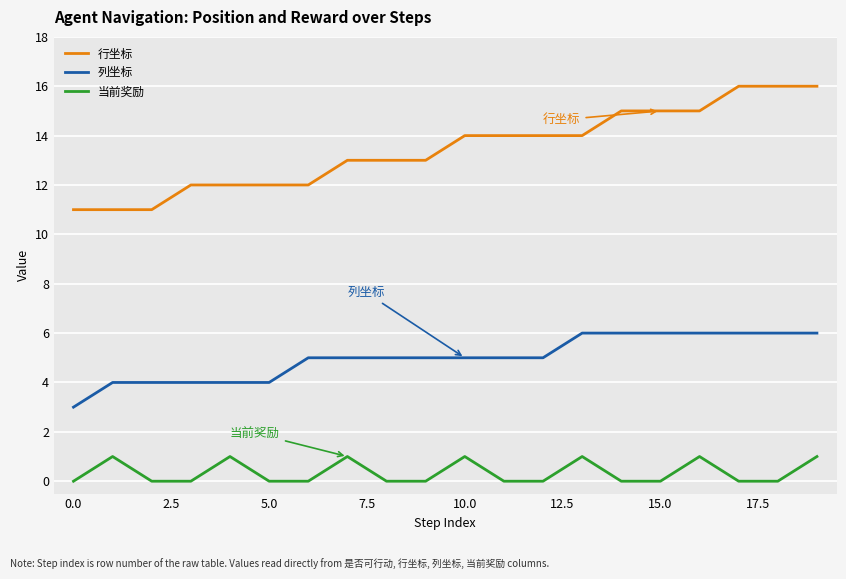

Which series has the largest total across all categories?

行坐标